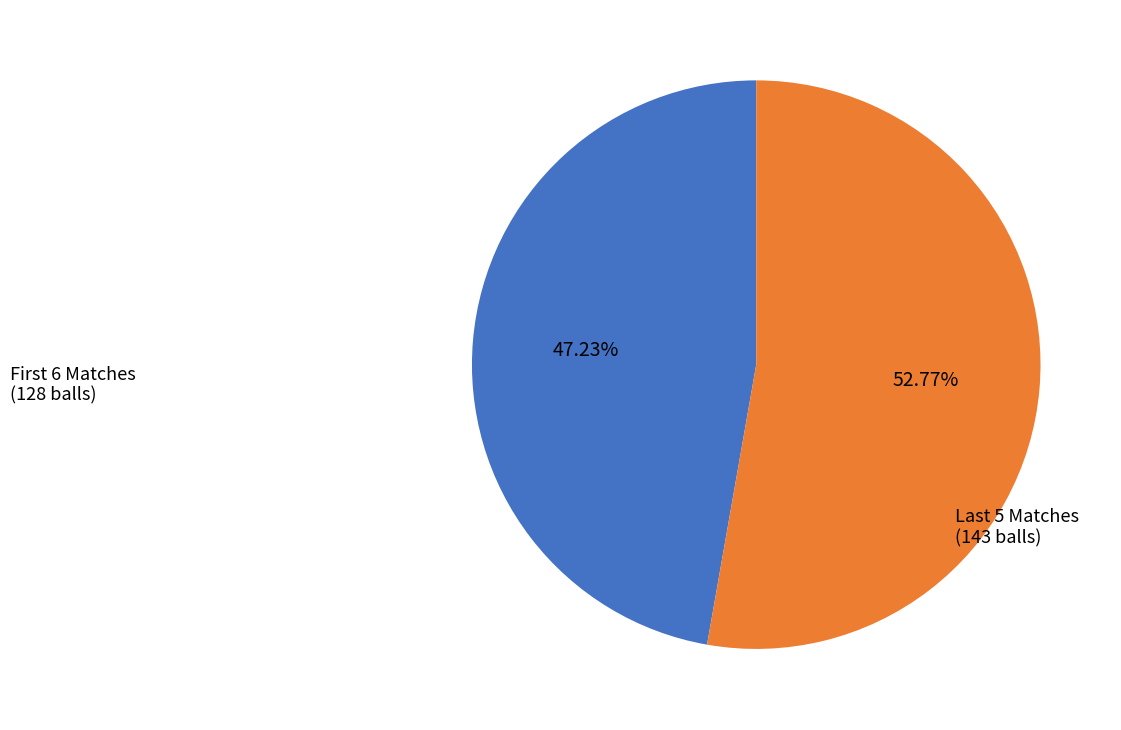

Rank the categories by value from highest to lowest.

Last 5 Matches, First 6 Matches